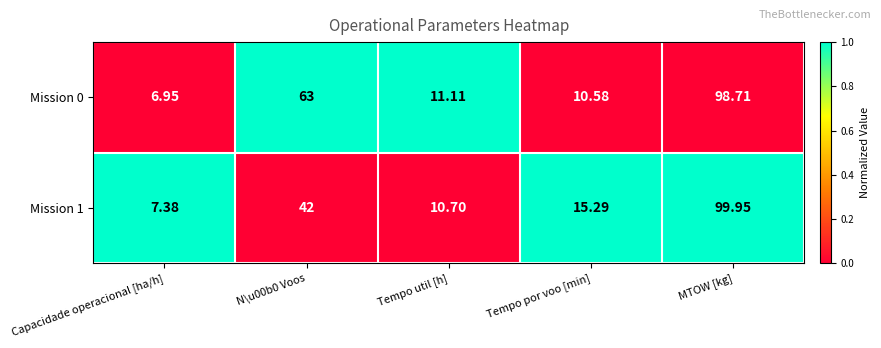

Is the value of Mission 1 at MTOW [kg] greater than the value of Mission 0 at Tempo util [h]?

Yes